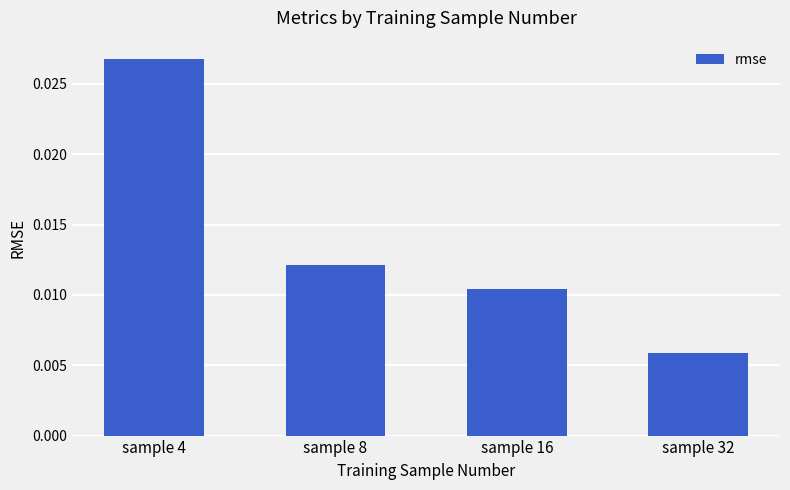

How many categories are shown in the chart?

4